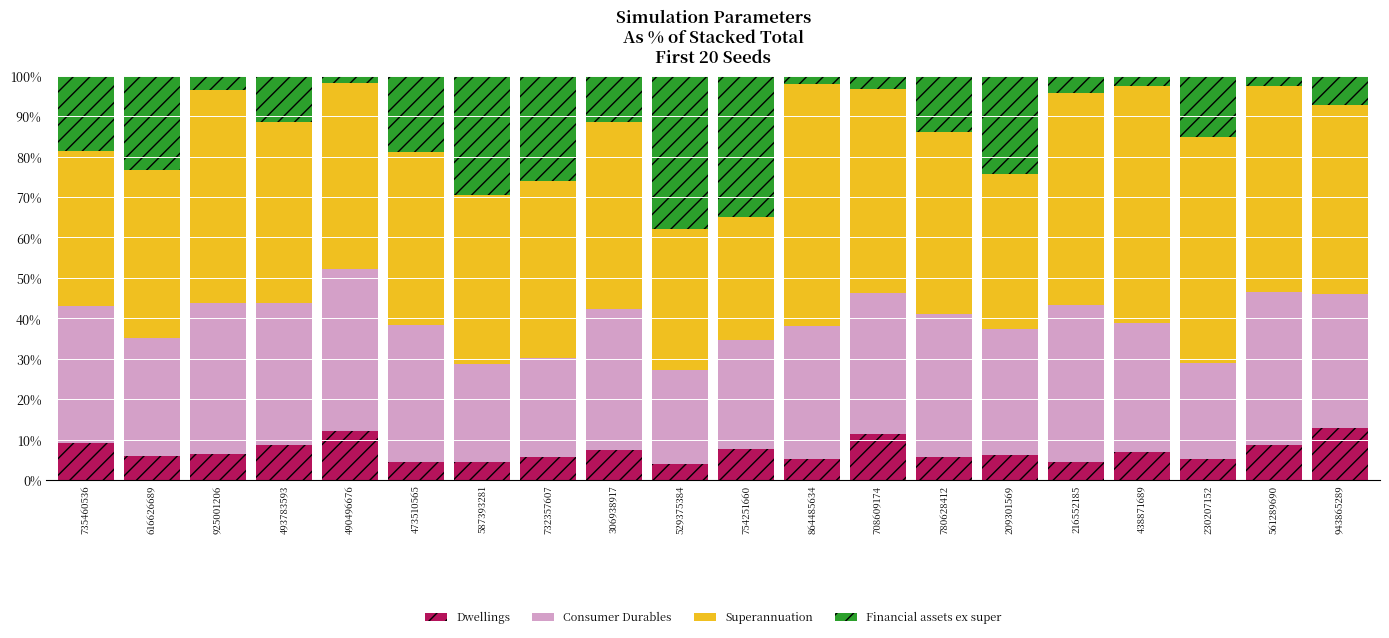

What is the sum of the Dwellings values at 306938917 and 473510565?

12.0